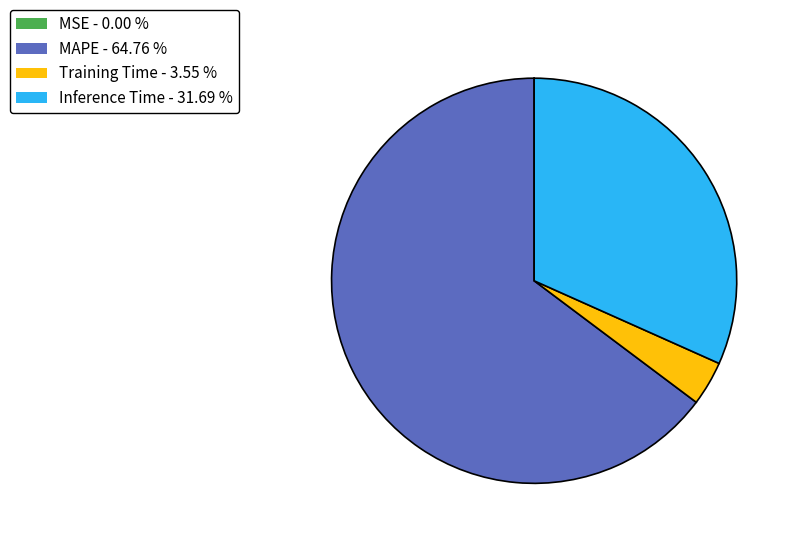

What is the largest slice in the pie chart?

MAPE